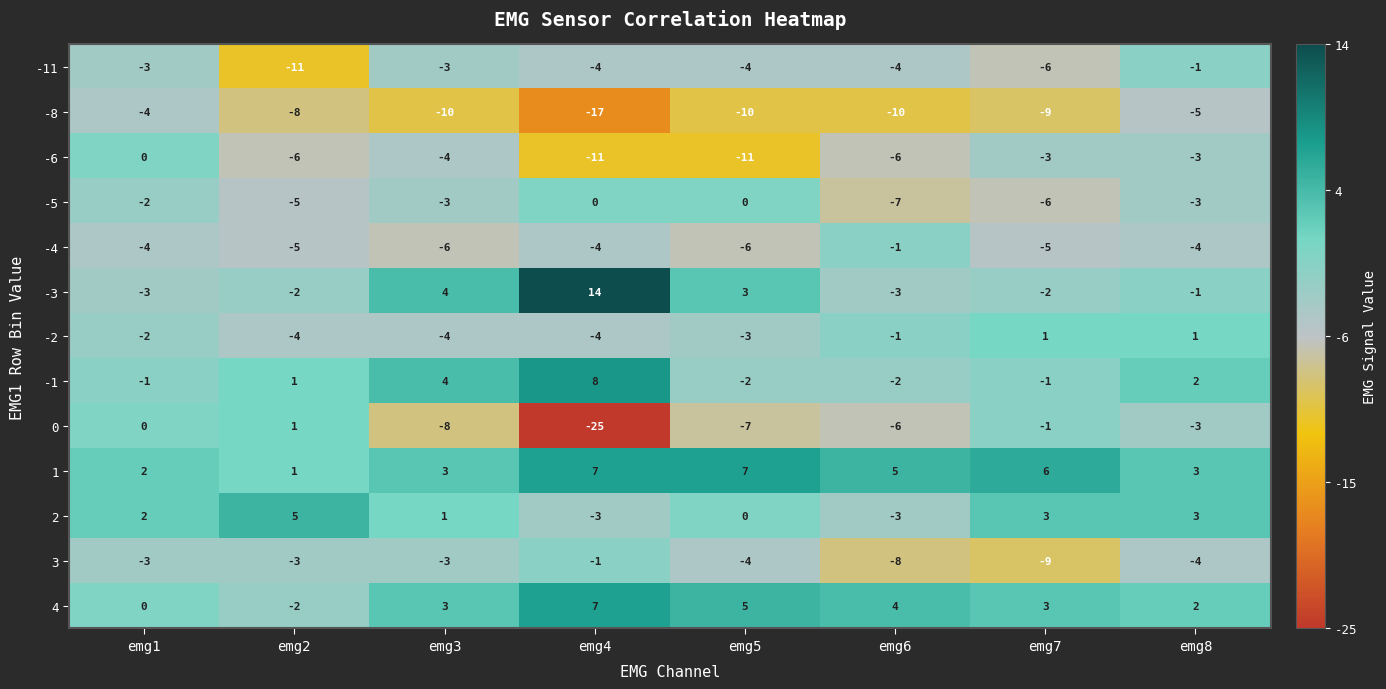

What is the sum of all -1 values?

9